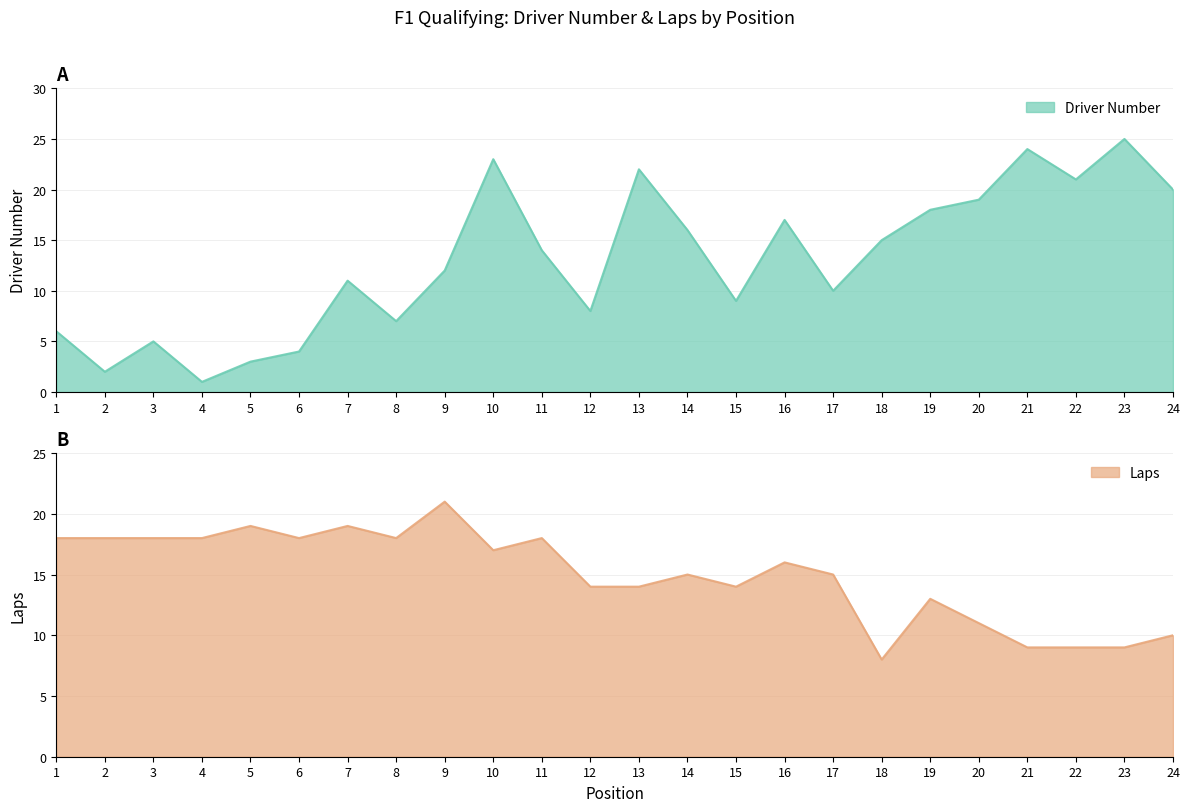

Where do Driver Number and Laps first cross each other?

9 and 10